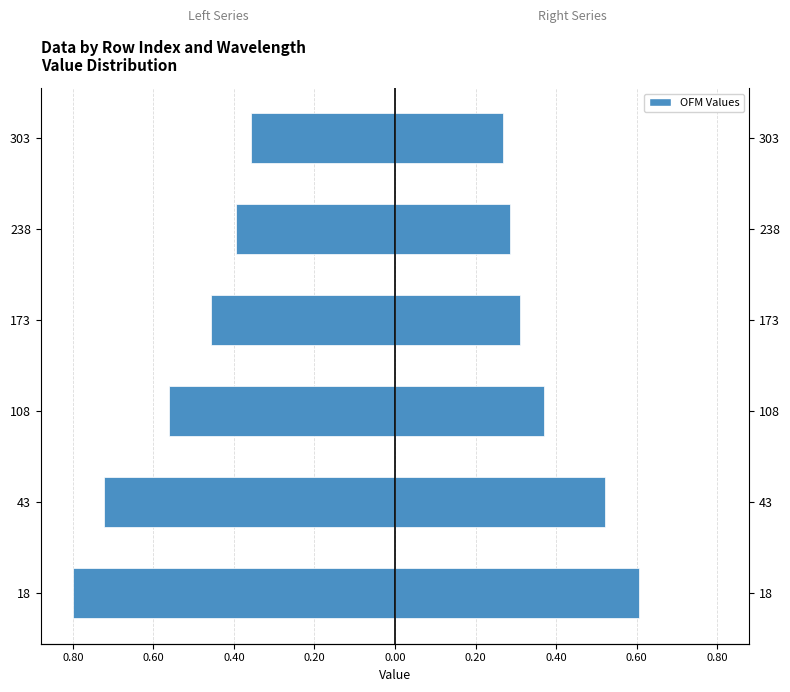

What is the difference between the maximum and minimum values in the Left (4500-4800) series?

0.4